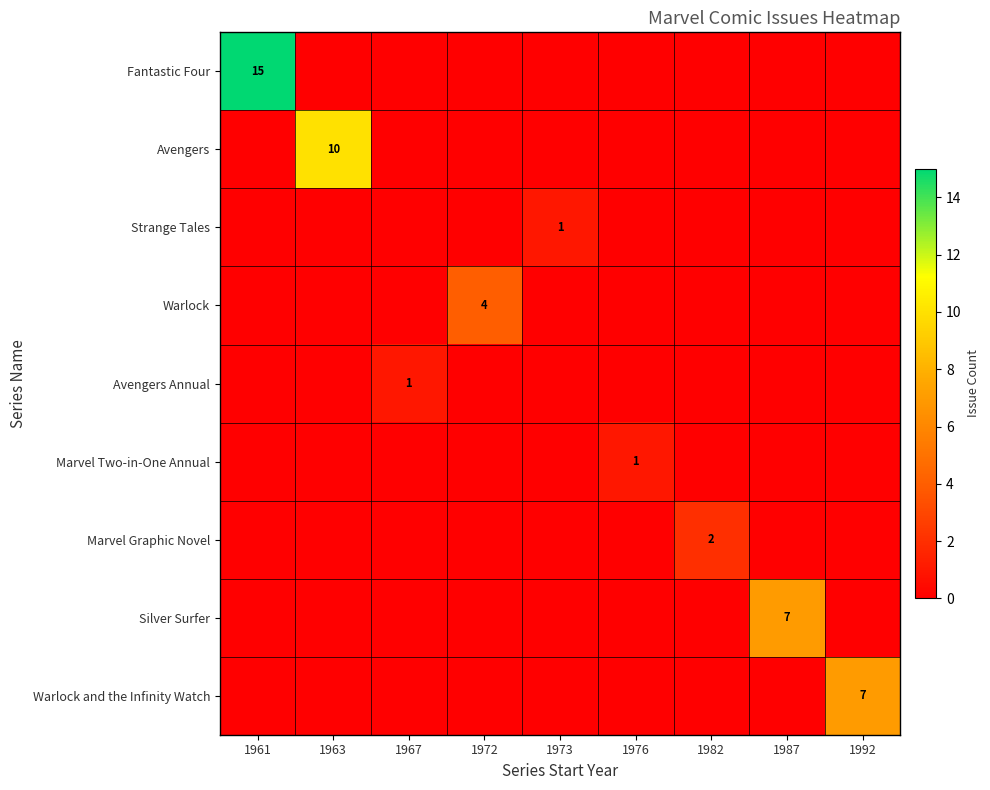

The value of Silver Surfer at 1967 is -3. True or false?

False